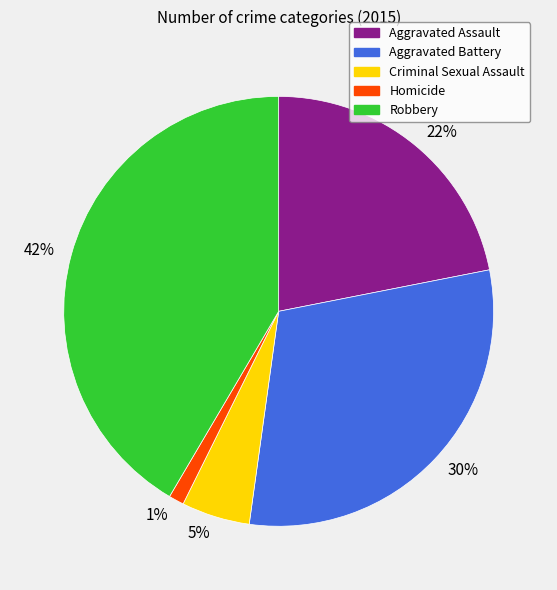

Is there a majority slice in this chart?

No